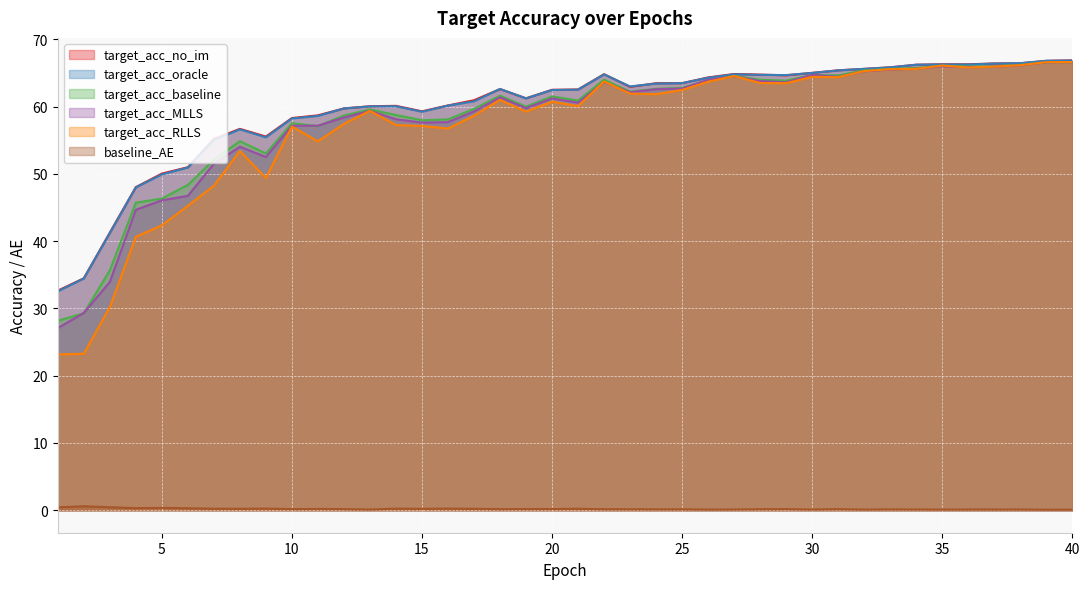

What is the sum of all target_acc_oracle values?

2390.0